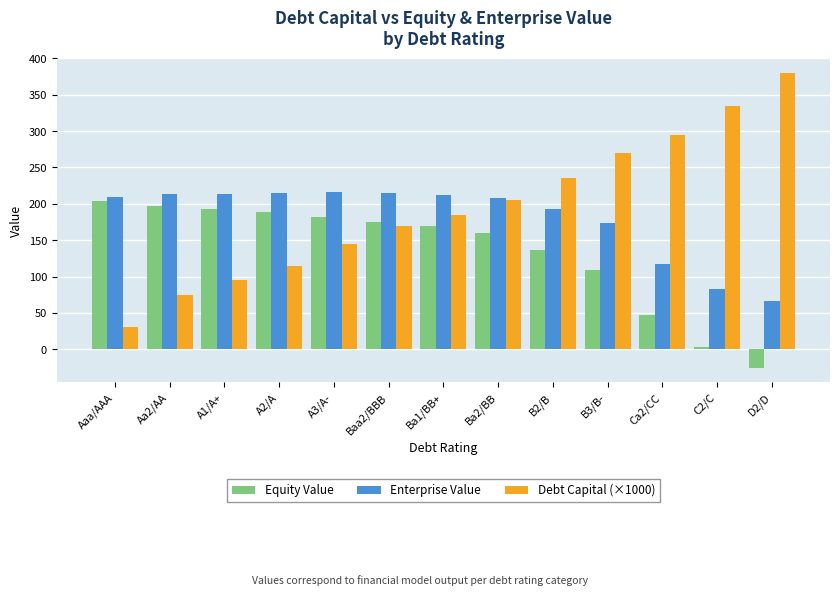

What is the spread (max minus min) of values at Aa2/AA?

138.5